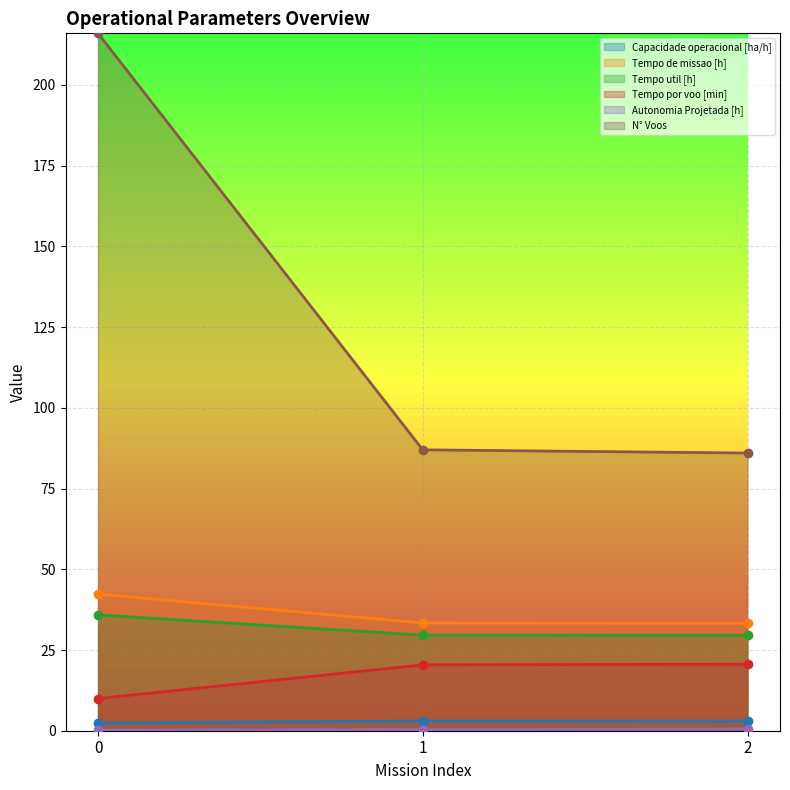

What is the lowest value of the Tempo por voo [min] series?

10.0